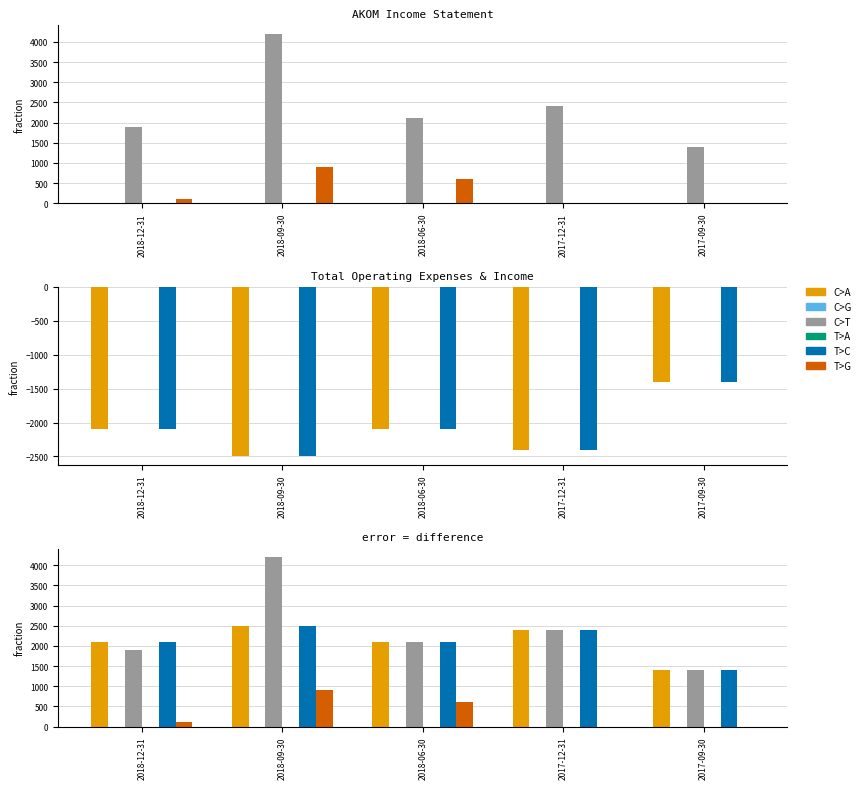

What is the sum of all T>G values?

1600